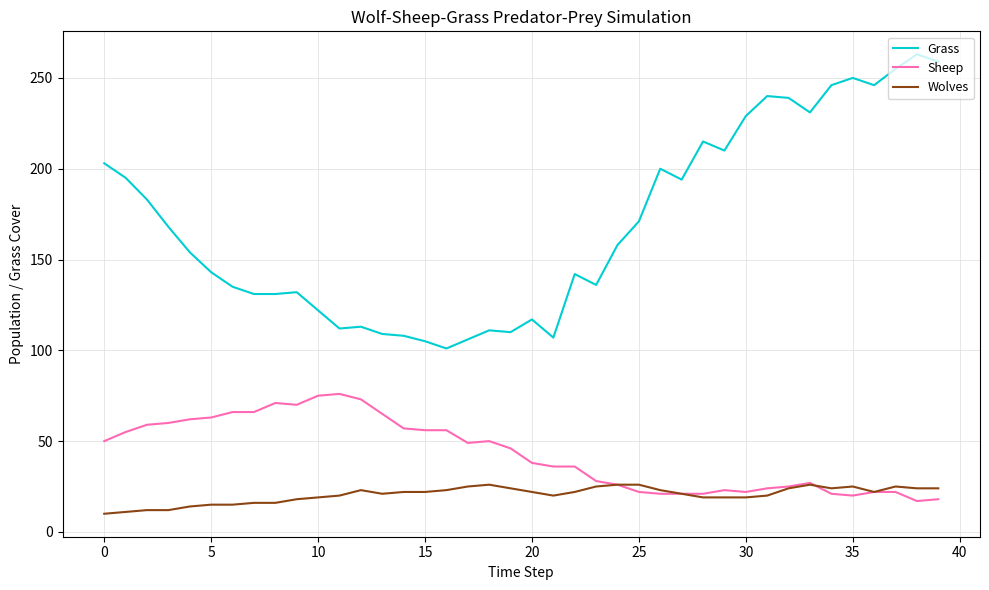

What is the minimum value for Sheep?

17